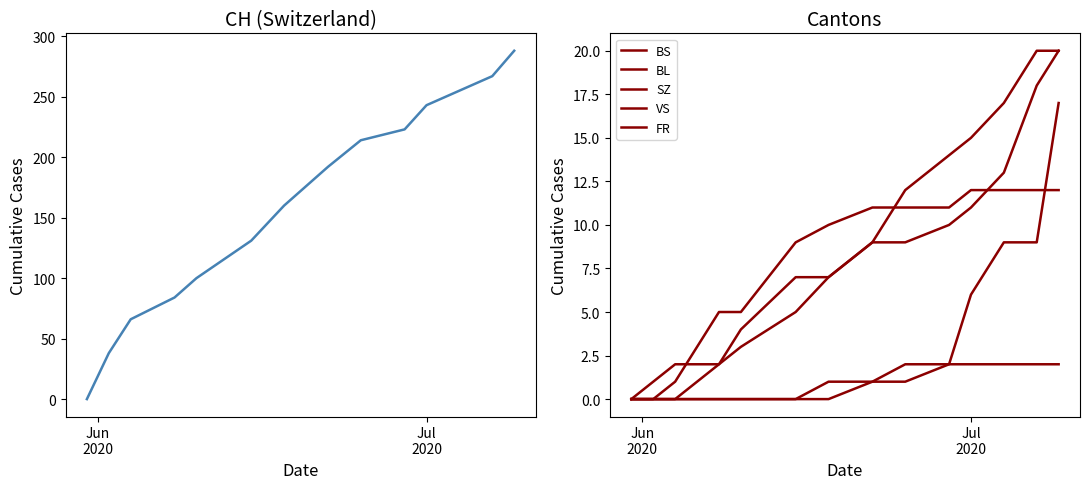

At how many categories does at least one series exceed 123?

9